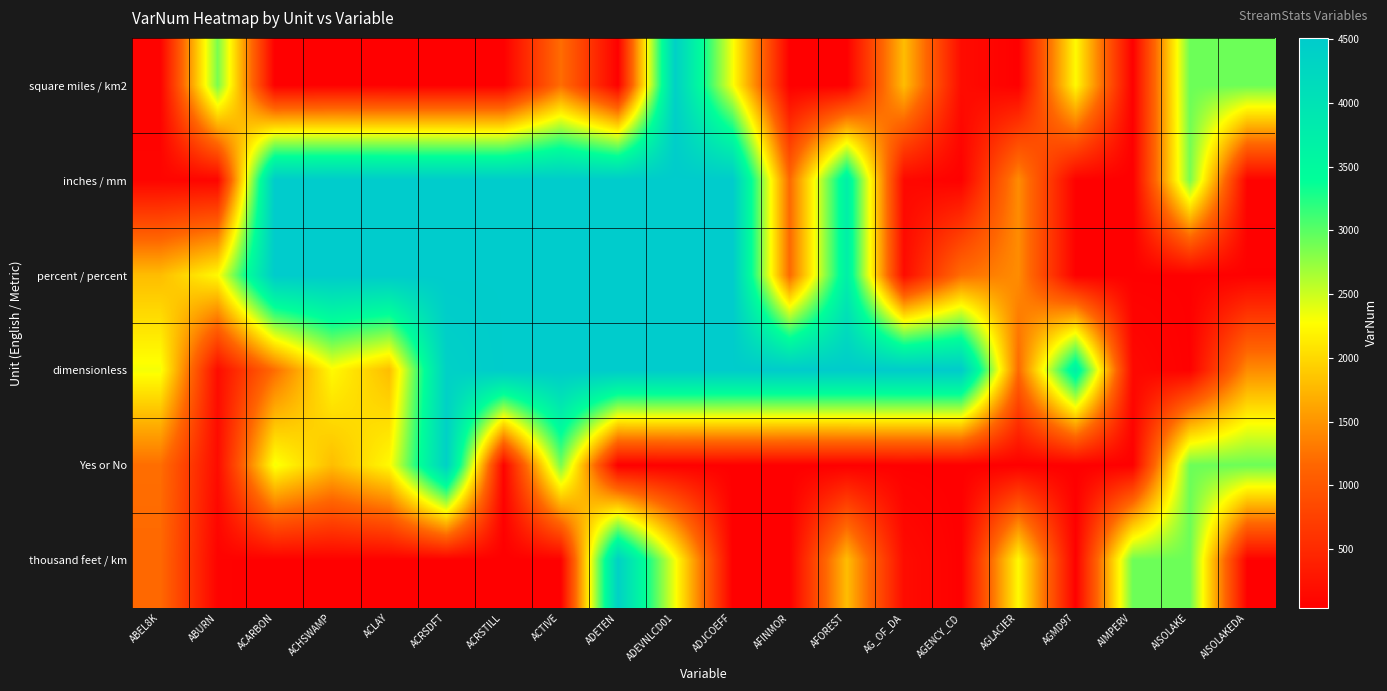

At how many categories does at least one series exceed 1199?

20